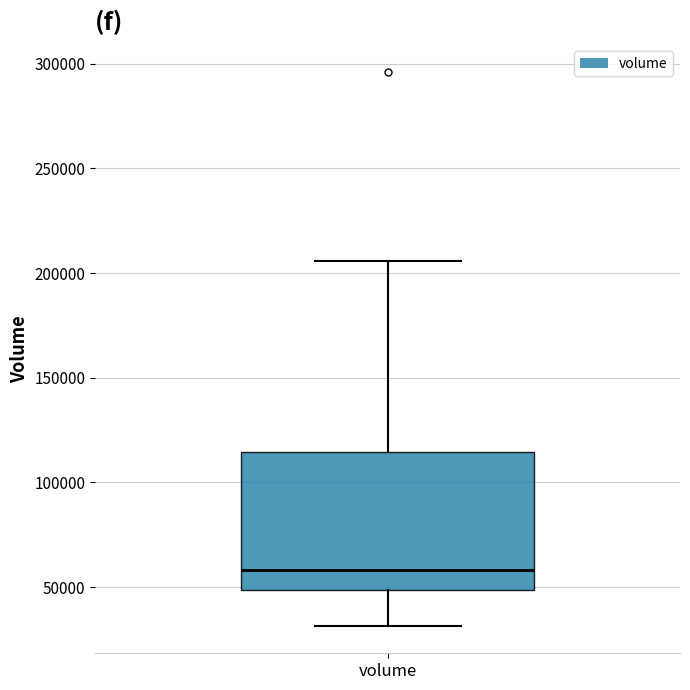

Read this box plot against the y-axis: the position of the median line, the range covered by the box, and the ends of both whiskers. The values are not printed on the chart, so give them approximately, as read against the axis.

median 60000, box 50000 to 115000, whiskers 30000 to 205000